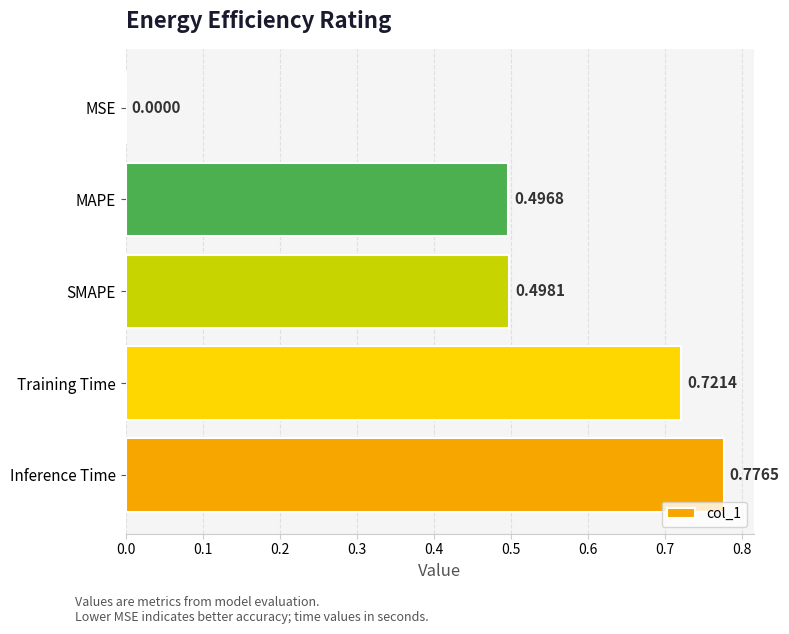

Which label corresponds to the largest value in the chart?

Inference Time